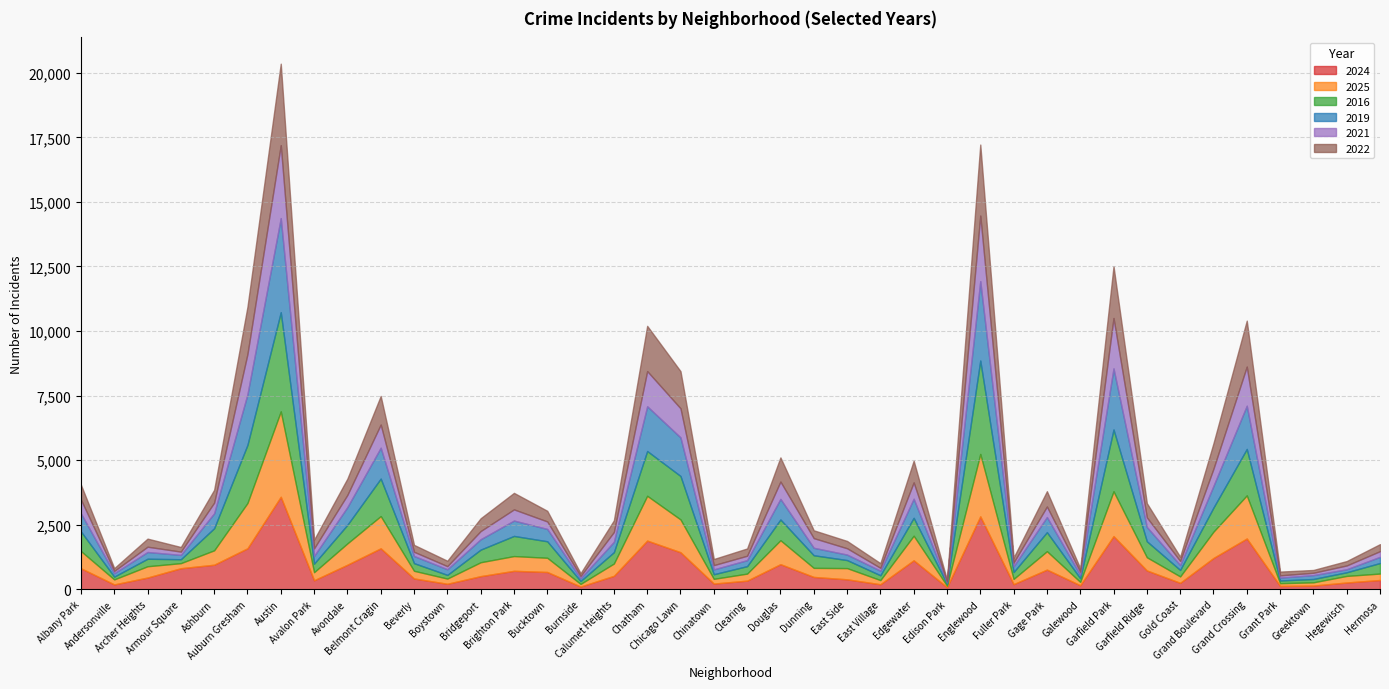

What is the lowest value of the 2019 series?

52